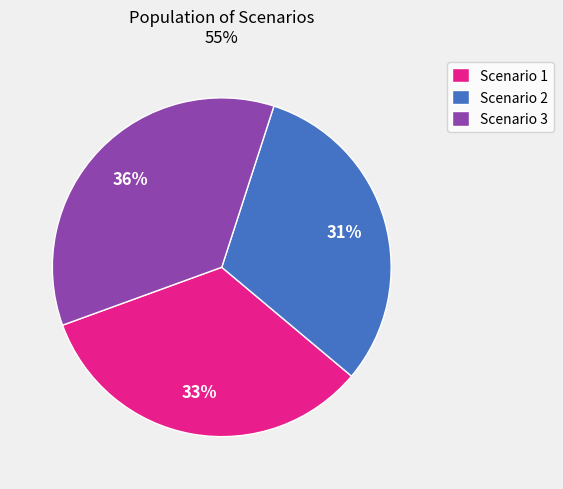

To the nearest percent, what portion does Scenario 1 represent?

33%